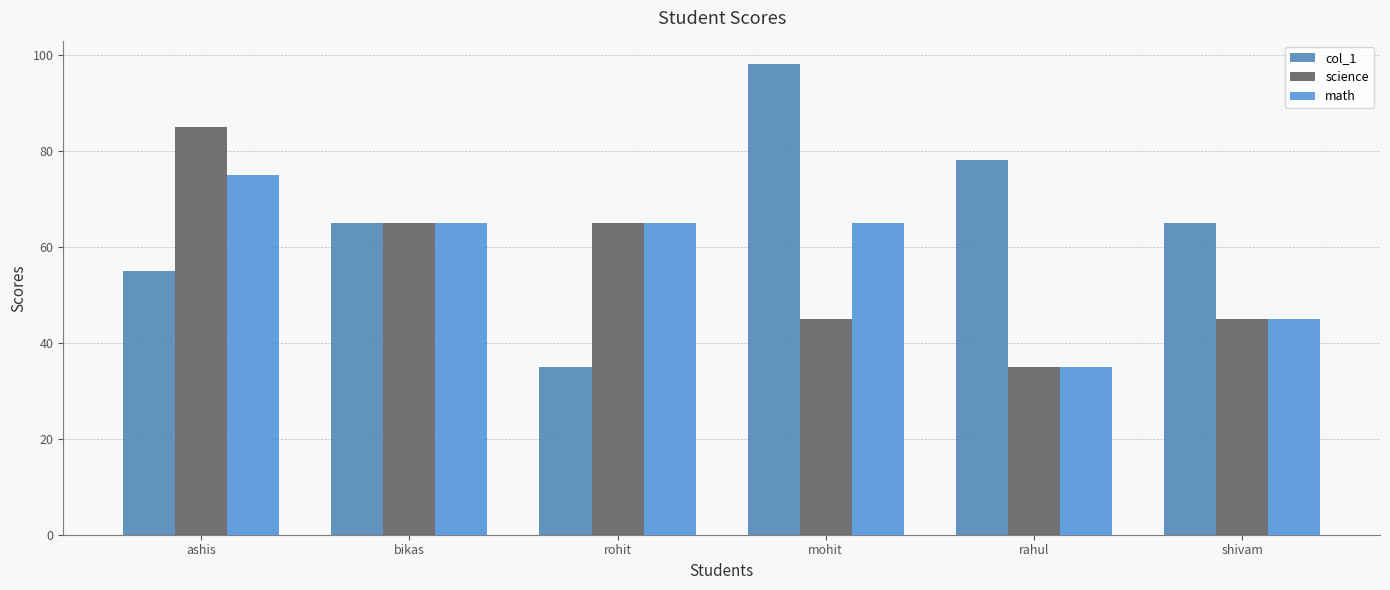

What value does the math series have at rohit?

65